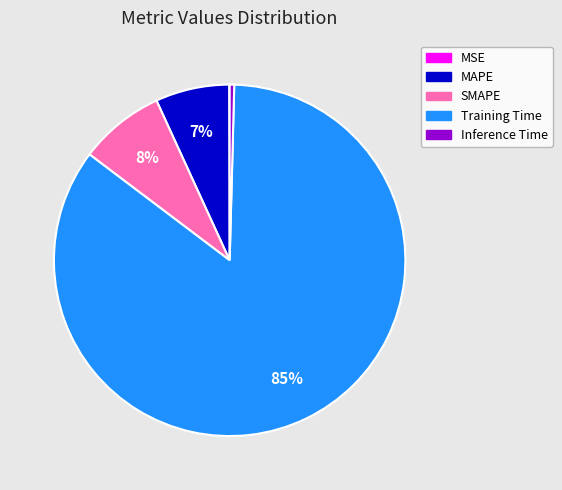

Is it true that MAPE is 7% of the pie?

True